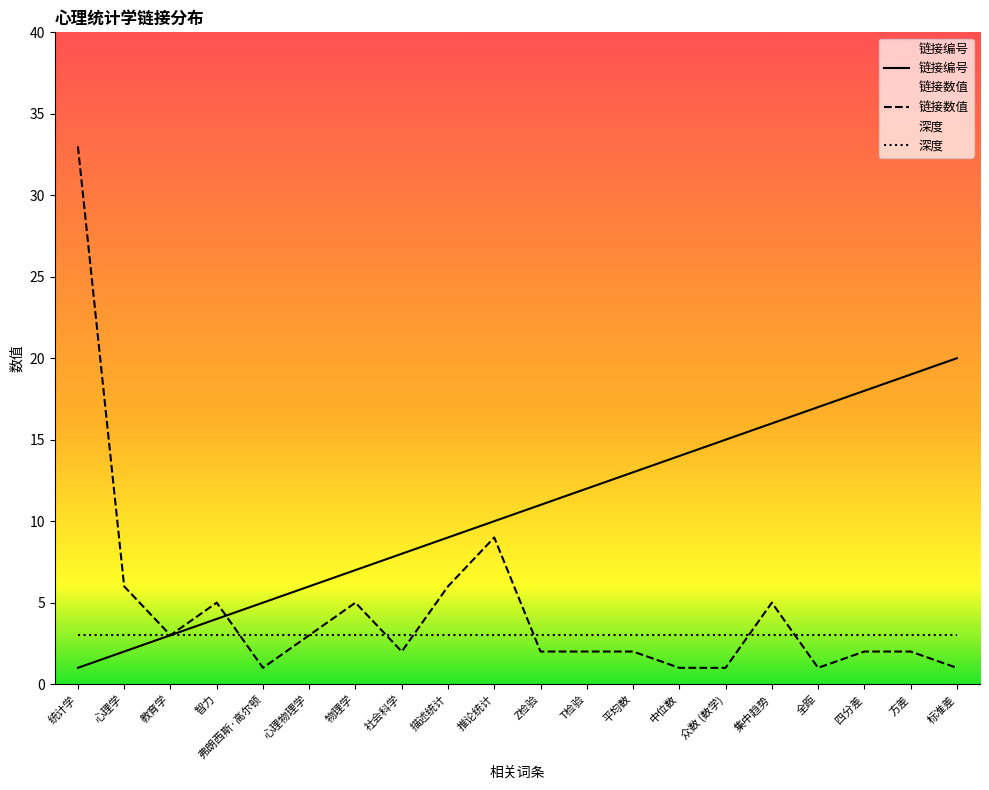

What is the total value across all series at 统计学?

37